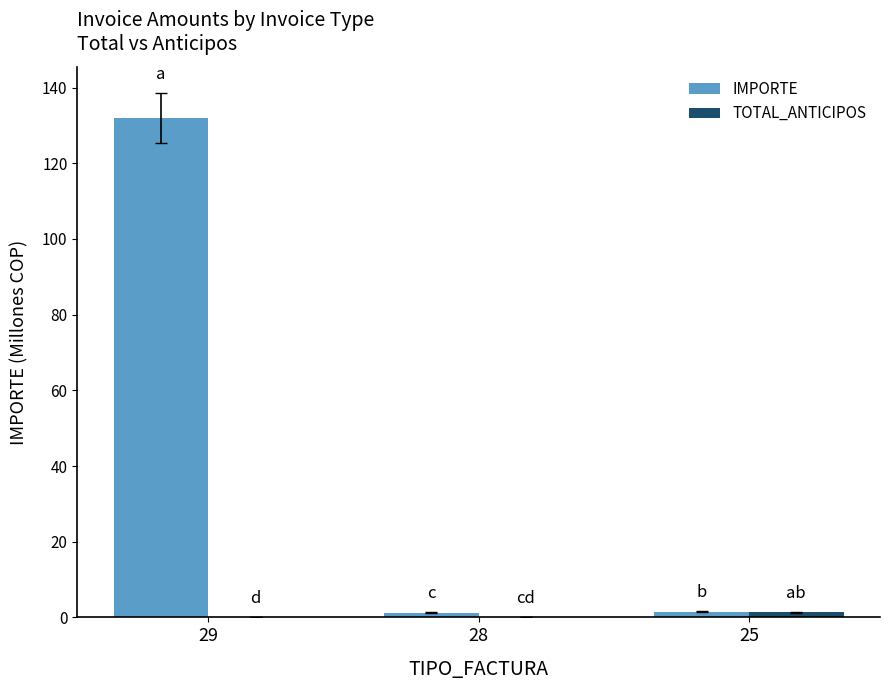

What is the average value of the IMPORTE series?

44.9